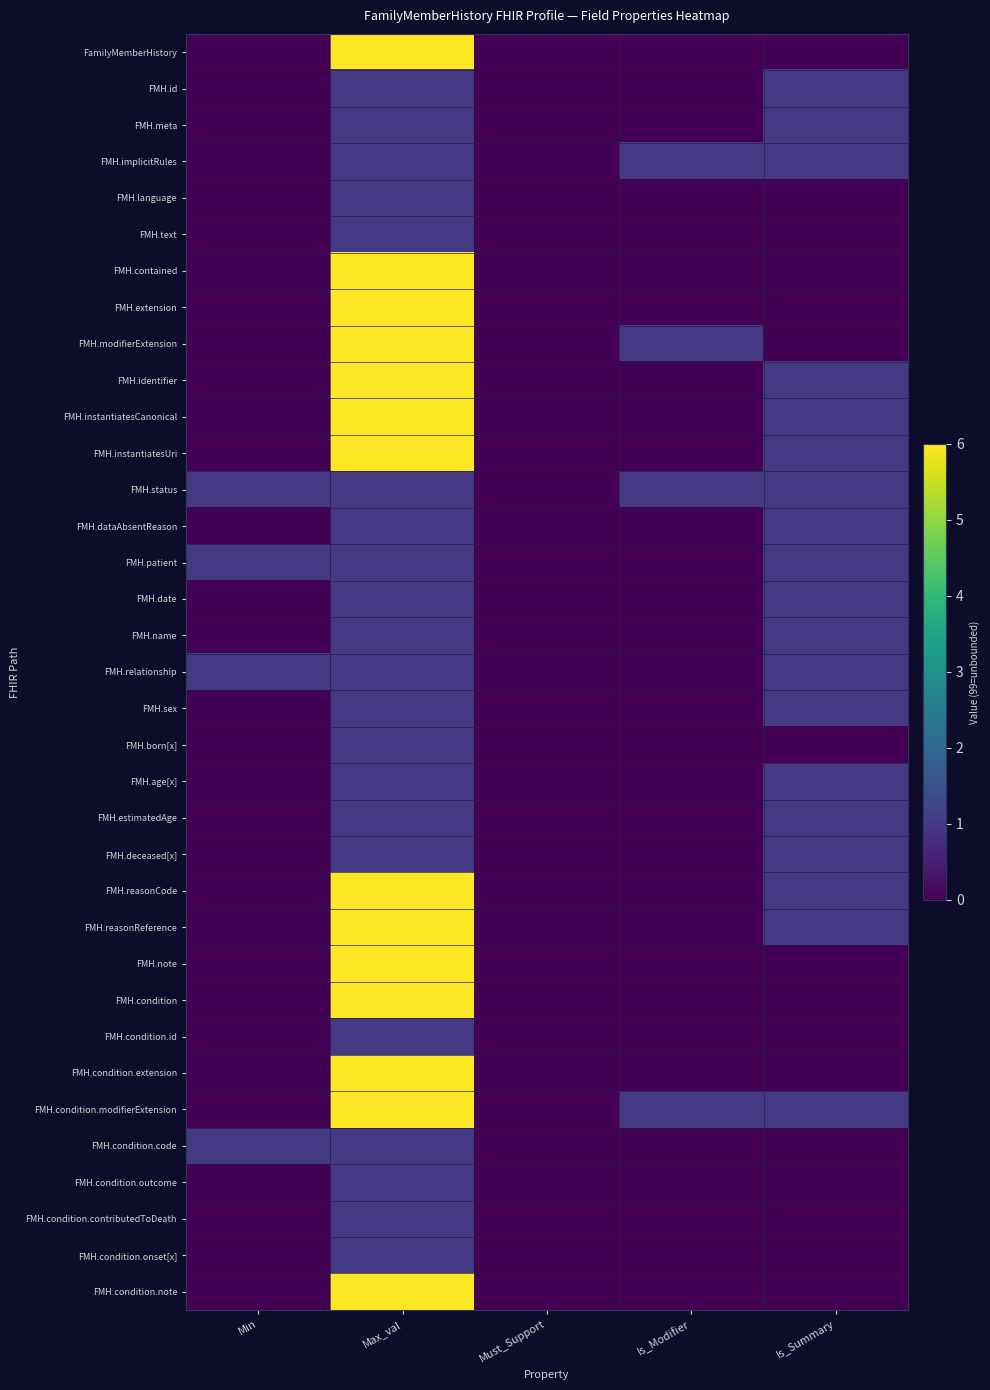

Rank the series at Is_Summary from lowest to highest value.

FamilyMemberHistory, FMH.language, FMH.text, FMH.contained, FMH.extension, FMH.modifierExtension, FMH.born[x], FMH.note, FMH.condition, FMH.condition.id, FMH.condition.extension, FMH.condition.code, FMH.condition.outcome, FMH.condition.contributedToDeath, FMH.condition.onset[x], FMH.condition.note, FMH.id, FMH.meta, FMH.implicitRules, FMH.identifier, FMH.instantiatesCanonical, FMH.instantiatesUri, FMH.status, FMH.dataAbsentReason, FMH.patient, FMH.date, FMH.name, FMH.relationship, FMH.sex, FMH.age[x], FMH.estimatedAge, FMH.deceased[x], FMH.reasonCode, FMH.reasonReference, FMH.condition.modifierExtension